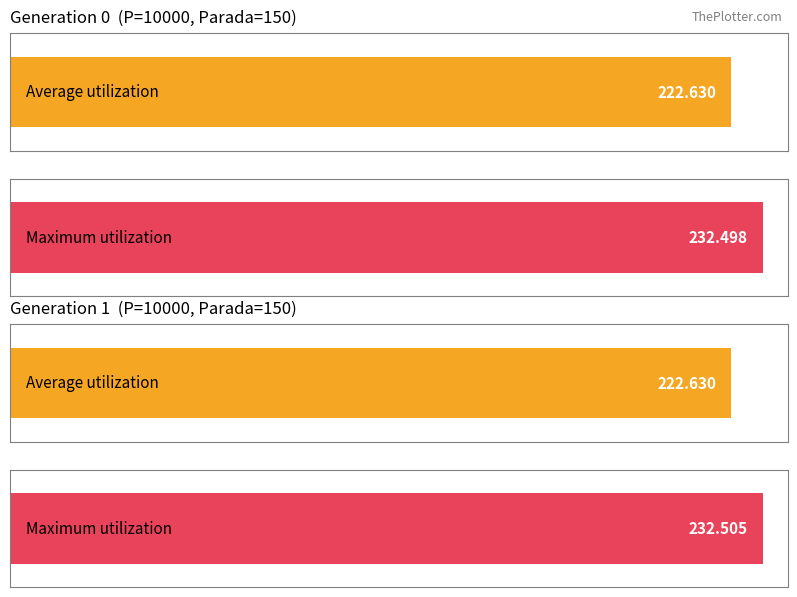

Where is avg nearest to the value 227?

gen 1